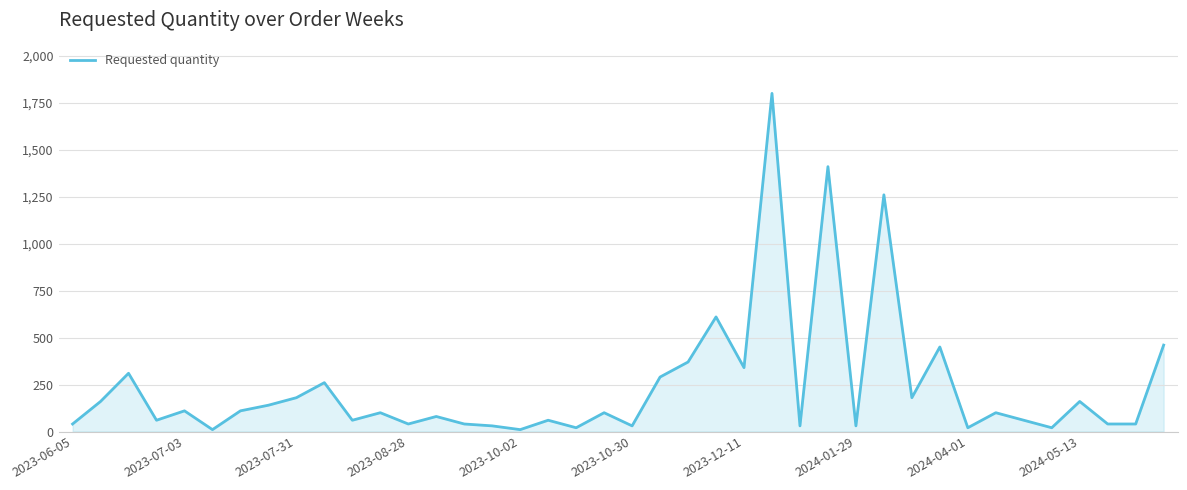

What is the difference between the maximum and minimum values?

1790